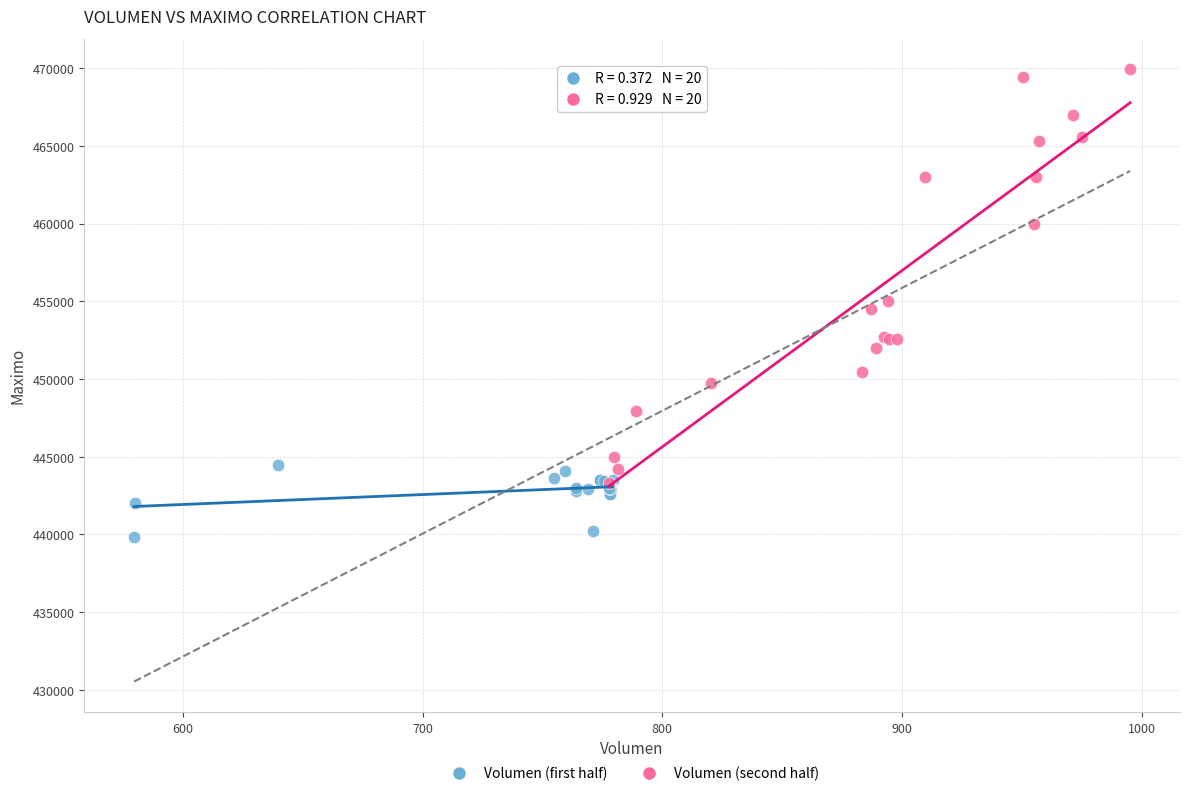

Which series contains the lowest Y value?

Volumen (first half)